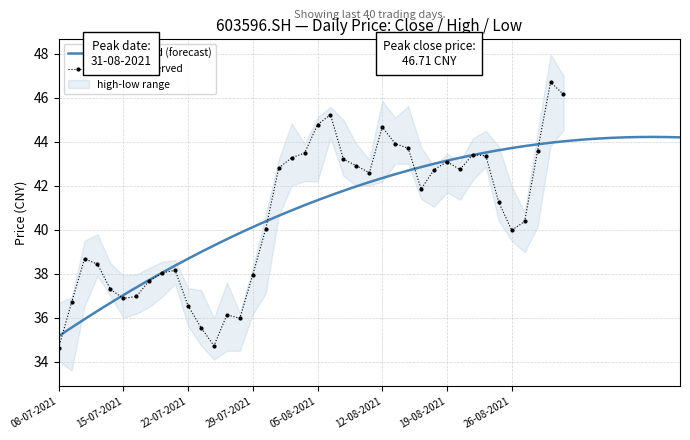

True or false: close has more than 0 points higher than both neighbors.

True